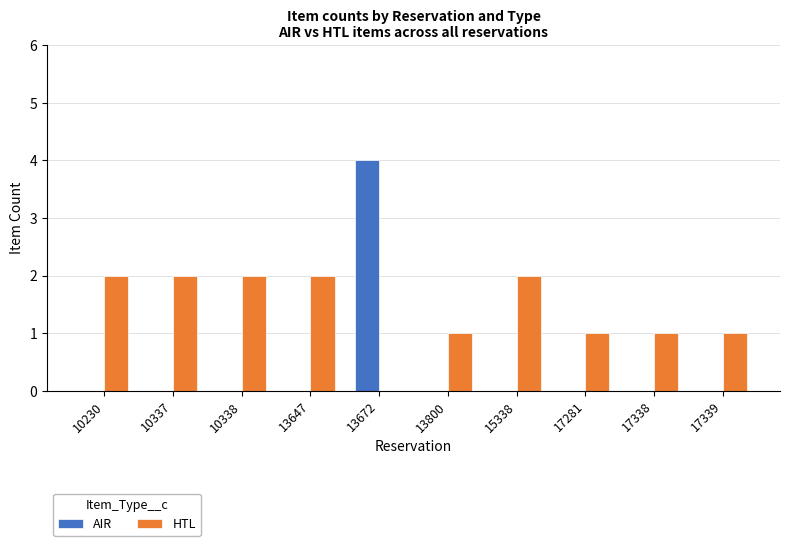

What is the highest value of the AIR series?

4